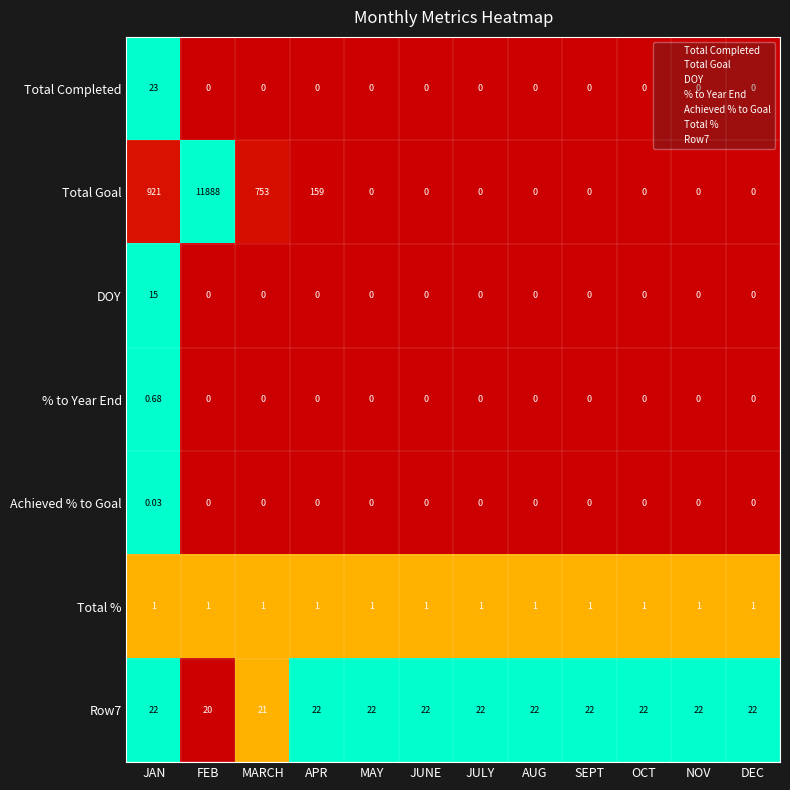

Which series has the largest total across all categories?

Total Goal